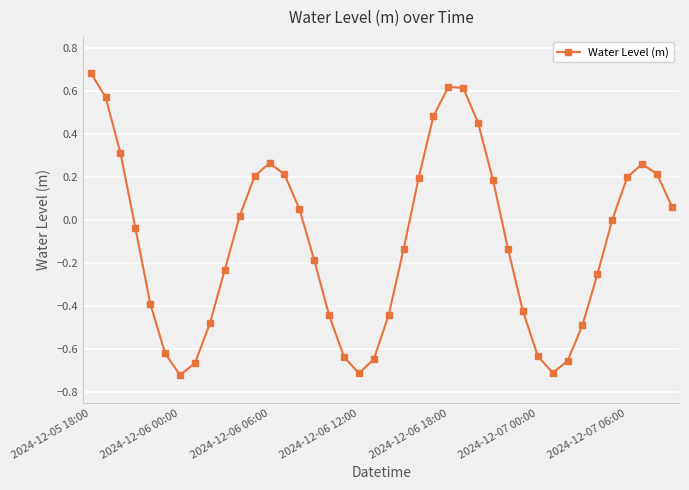

How many points are lower than both their immediate neighbors (excluding endpoints)?

3